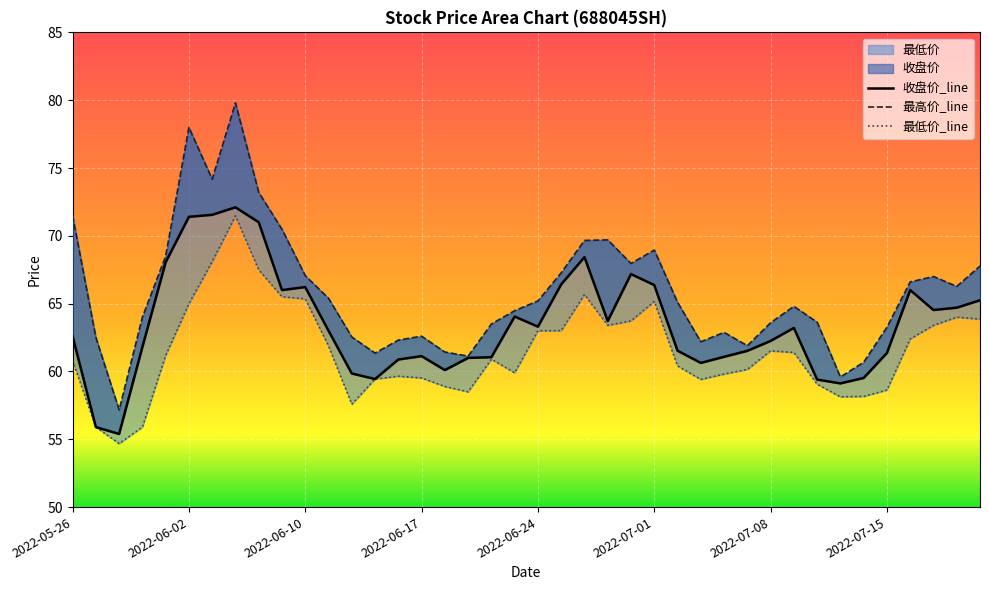

What is the label of the 11th point from the left?

2022-06-10